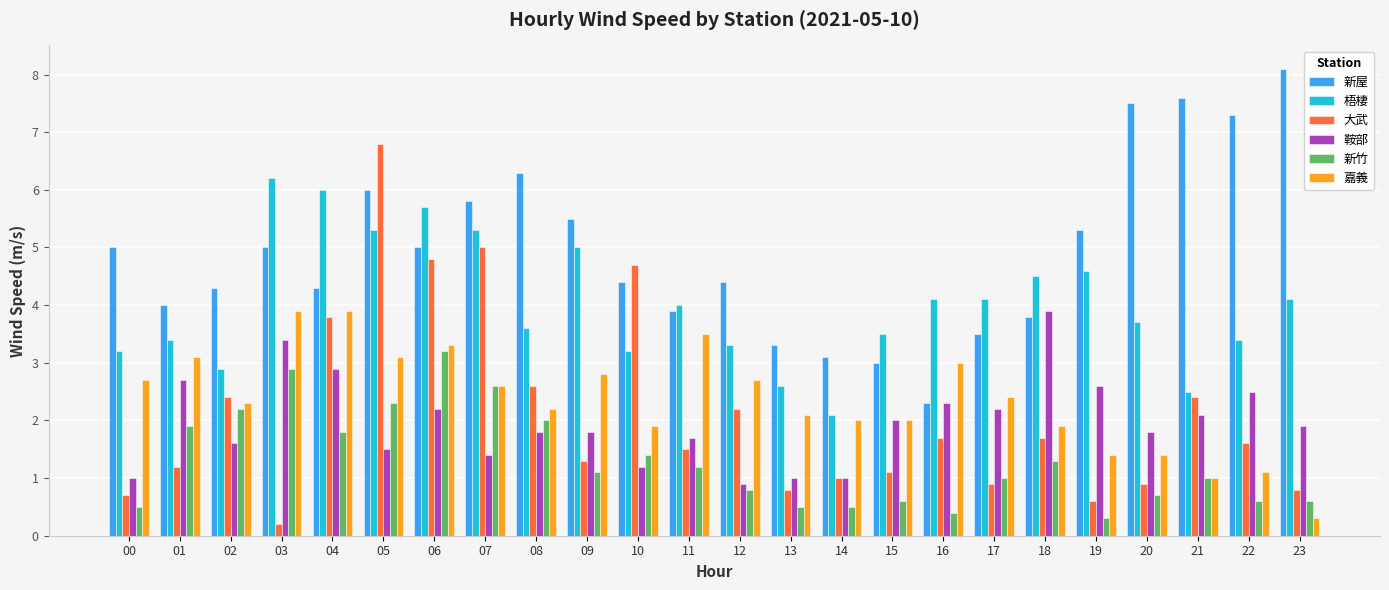

What are all the series names shown in the legend?

新屋, 梧棲, 大武, 鞍部, 新竹, 嘉義